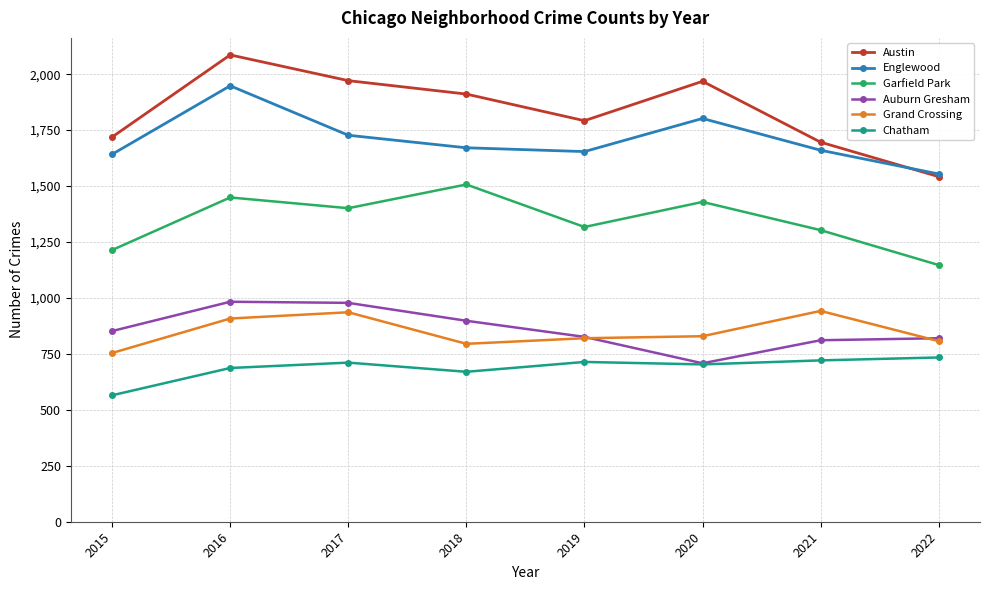

How many data points in Auburn Gresham are less than 852?

4